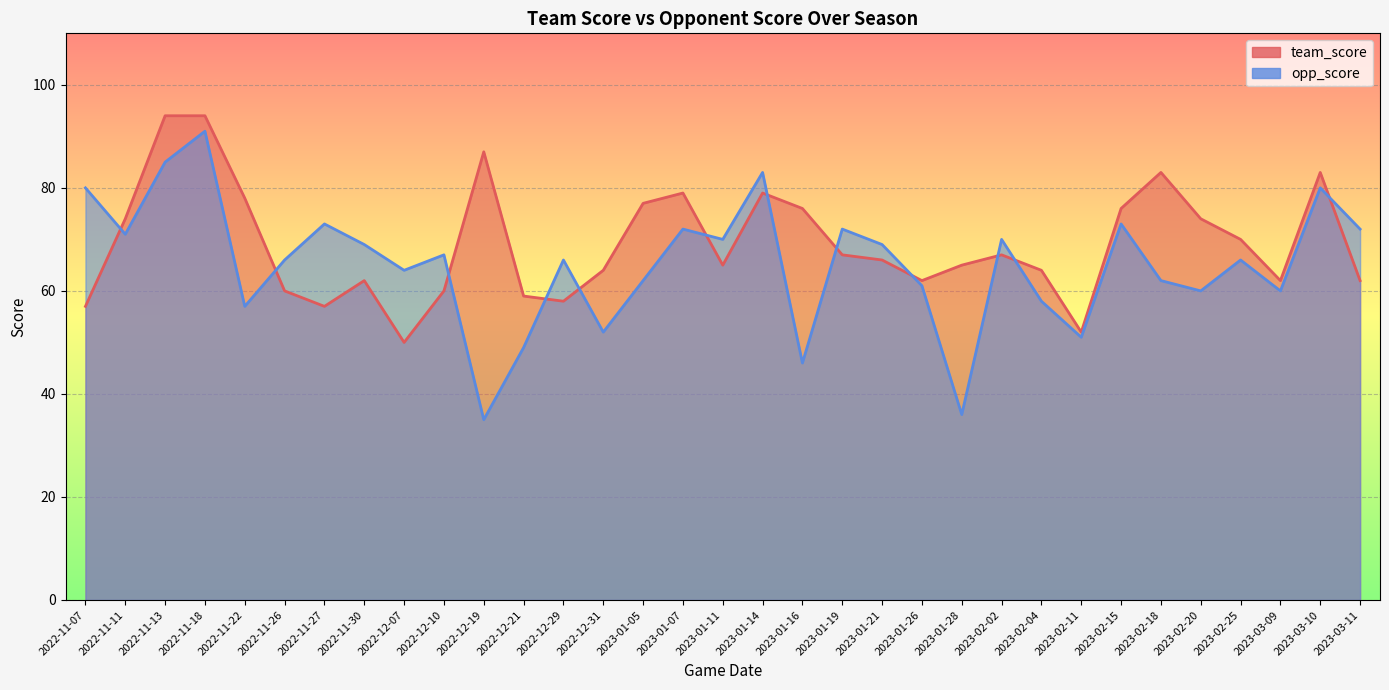

Which series has the widest spread of values?

opp_score